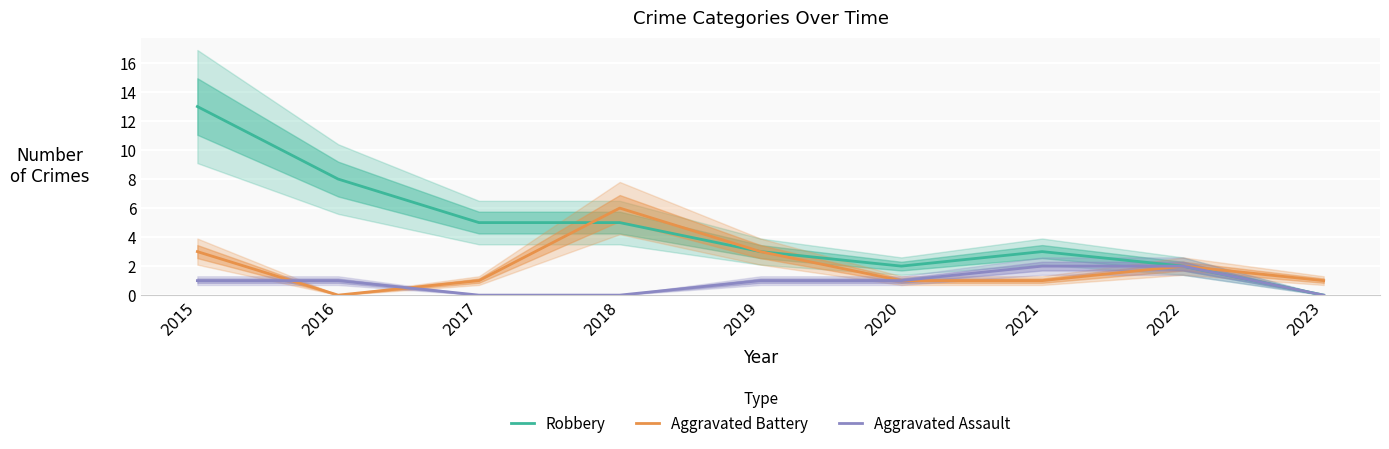

How many values in the Aggravated Assault series exceed 1?

2